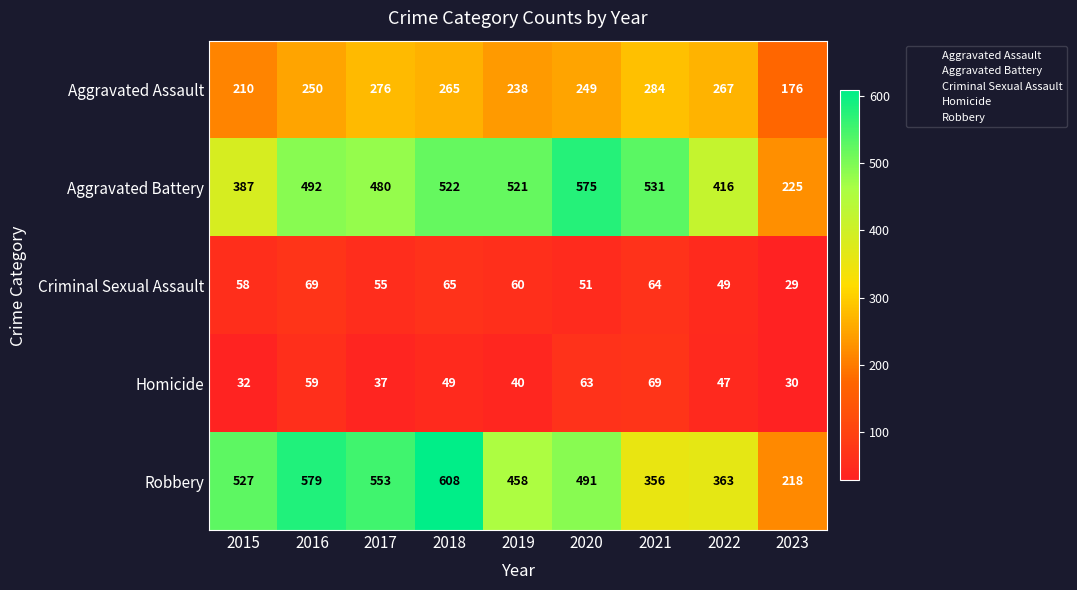

Rank the series at 2016 from highest to lowest value.

Robbery, Aggravated Battery, Aggravated Assault, Criminal Sexual Assault, Homicide